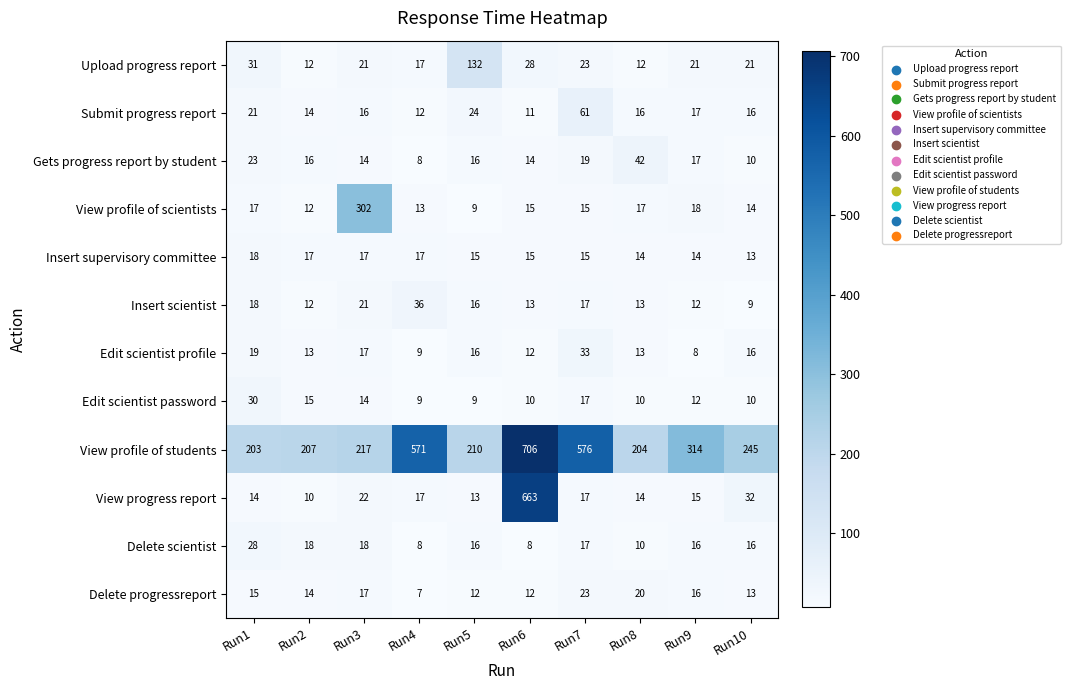

List the series in order of their peak value, lowest first.

Insert supervisory committee, Delete progressreport, Delete scientist, Edit scientist password, Edit scientist profile, Insert scientist, Gets progress report by student, Submit progress report, Upload progress report, View profile of scientists, View progress report, View profile of students